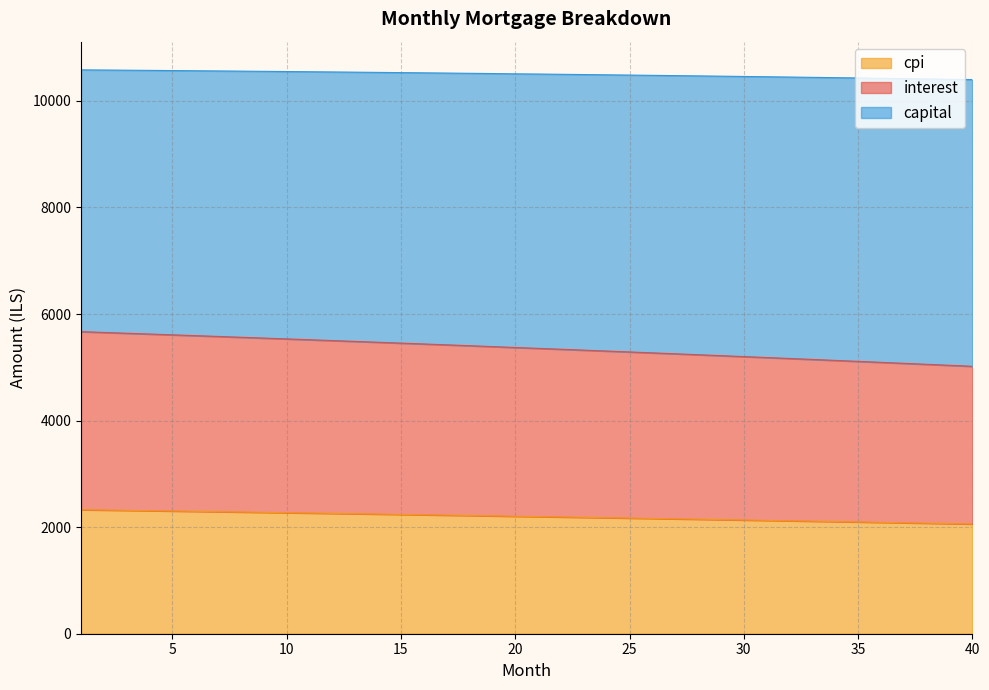

How many data points in interest are above 5371?

20